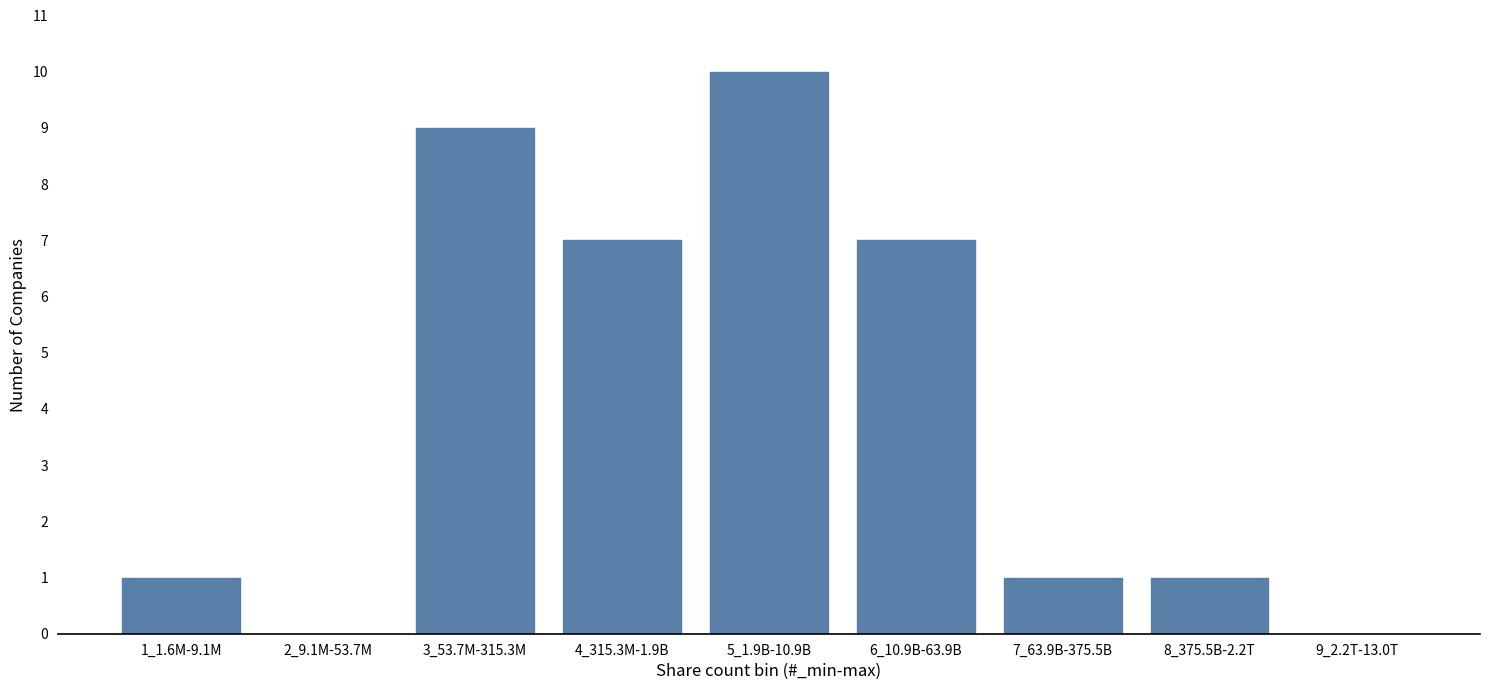

Reading left to right, list all the values displayed in this chart.

1_1.6M-9.1M=1	2_9.1M-53.7M=0	3_53.7M-315.3M=9	4_315.3M-1.9B=7	5_1.9B-10.9B=10	6_10.9B-63.9B=7	7_63.9B-375.5B=1	8_375.5B-2.2T=1	9_2.2T-13.0T=0